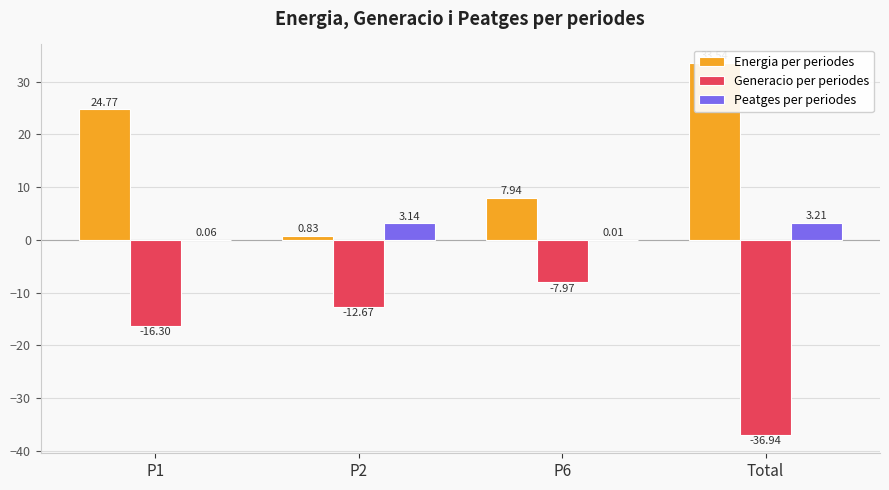

What is the sum of the Generacio per periodes values at P2 and Total?

-49.6